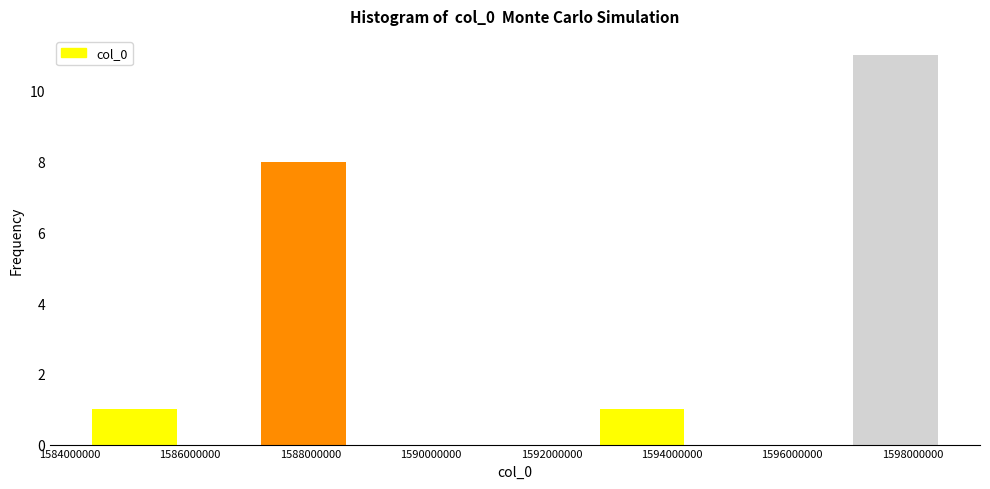

What is the height of the bar covering 1597000000 to 1598400000 on the x-axis? Neither the bar edges nor the heights are printed on the chart, so give them approximately, as read against the axes.

11